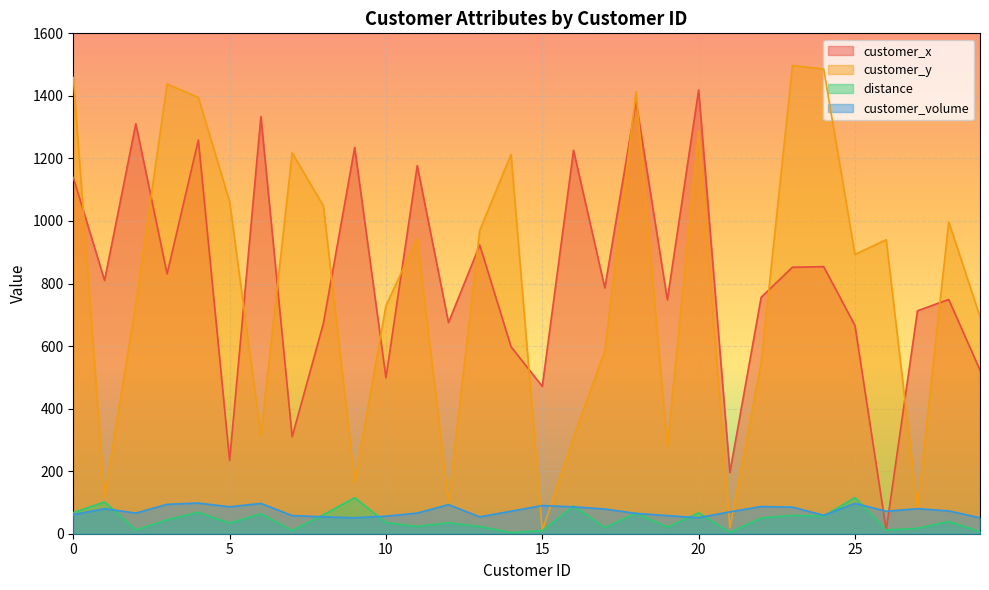

What is the spread (max minus min) of values at 28?

957.9